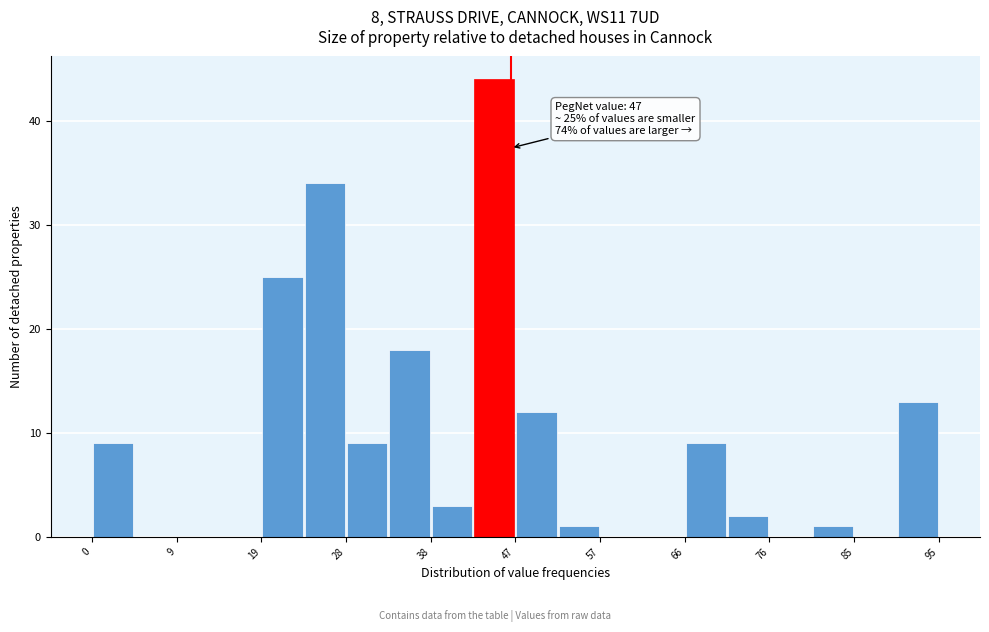

Which range on the x-axis has the tallest bar?

43 to 48